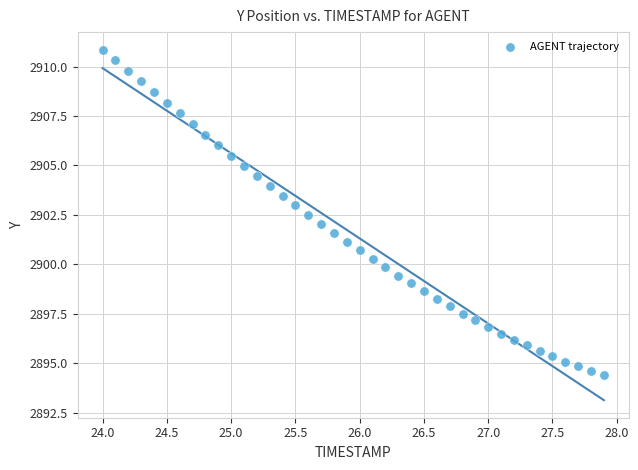

What is the range of X values (max minus min)?

3.9